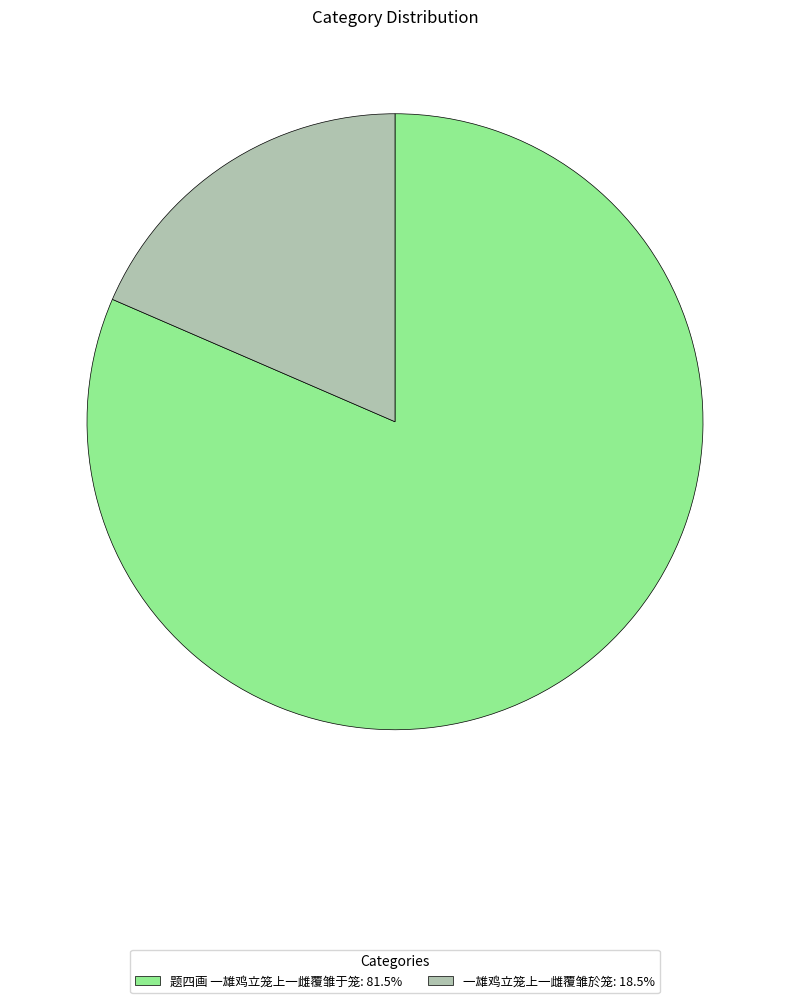

True or false: 一雄鸡立笼上一雌覆雏於笼 accounts for 9% of the total.

False